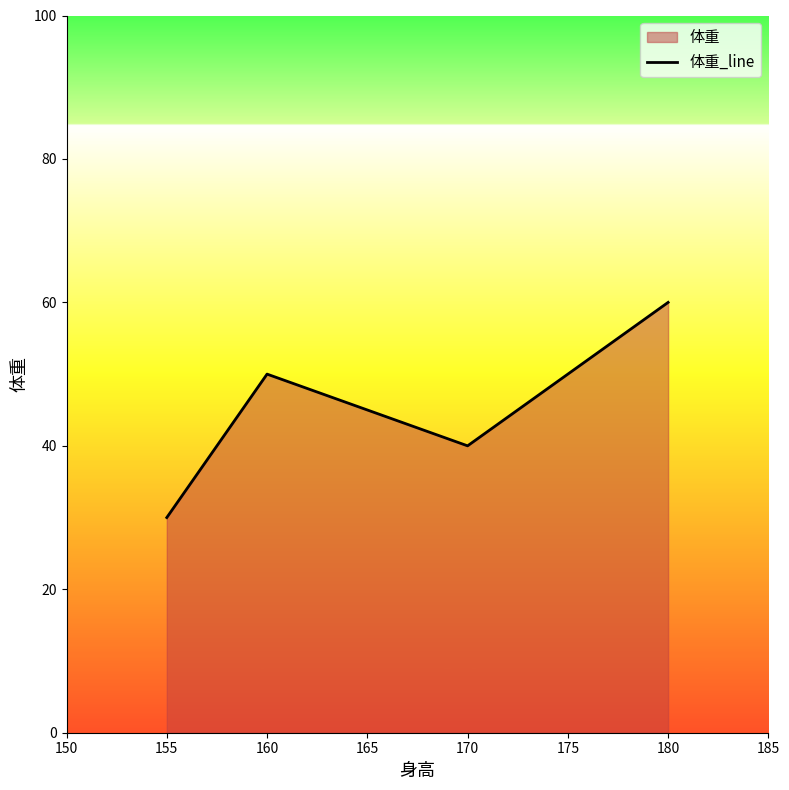

How many lines are shown in the chart?

1